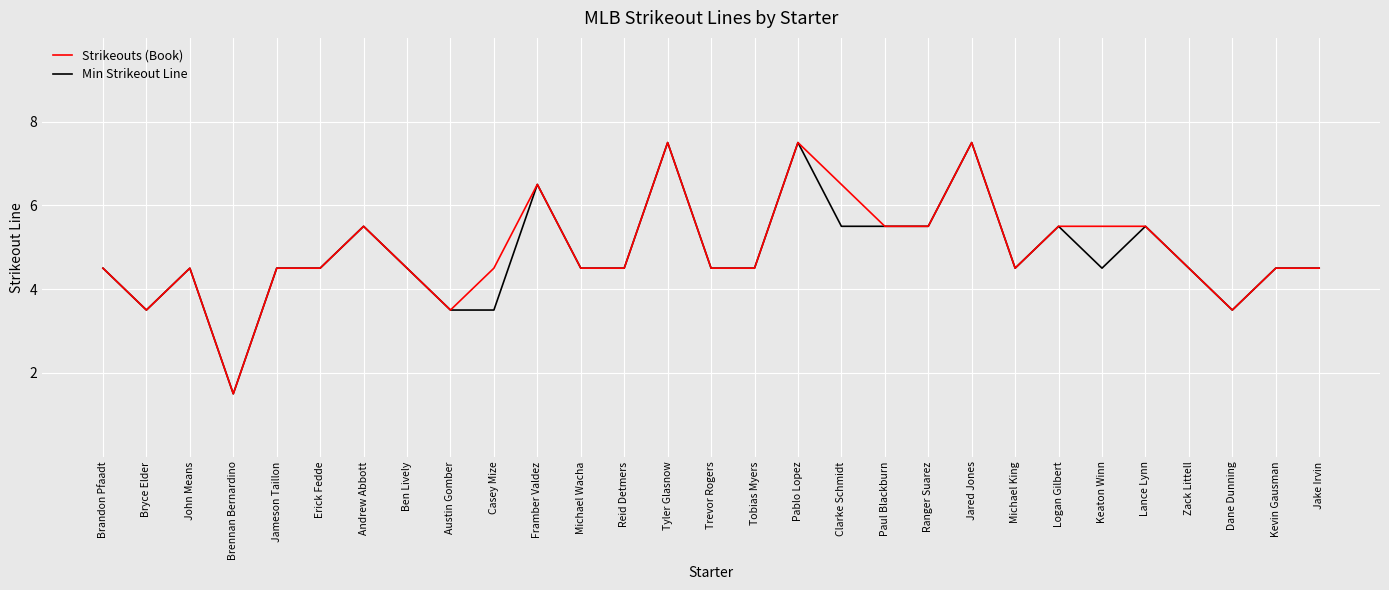

Reading left to right, list all the values displayed in this chart.

Strikeouts (Book): Brandon Pfaadt=4.5	Bryce Elder=3.5	John Means=4.5	Brennan Bernardino=1.5	Jameson Taillon=4.5	Erick Fedde=4.5	Andrew Abbott=5.5	Ben Lively=4.5	Austin Gomber=3.5	Casey Mize=4.5	Framber Valdez=6.5	Michael Wacha=4.5	Reid Detmers=4.5	Tyler Glasnow=7.5	Trevor Rogers=4.5	Tobias Myers=4.5	Pablo Lopez=7.5	Clarke Schmidt=6.5	Paul Blackburn=5.5	Ranger Suarez=5.5	Jared Jones=7.5	Michael King=4.5	Logan Gilbert=5.5	Keaton Winn=5.5	Lance Lynn=5.5	Zack Littell=4.5	Dane Dunning=3.5	Kevin Gausman=4.5	Jake Irvin=4.5
Min Strikeout Line: Brandon Pfaadt=4.5	Bryce Elder=3.5	John Means=4.5	Brennan Bernardino=1.5	Jameson Taillon=4.5	Erick Fedde=4.5	Andrew Abbott=5.5	Ben Lively=4.5	Austin Gomber=3.5	Casey Mize=3.5	Framber Valdez=6.5	Michael Wacha=4.5	Reid Detmers=4.5	Tyler Glasnow=7.5	Trevor Rogers=4.5	Tobias Myers=4.5	Pablo Lopez=7.5	Clarke Schmidt=5.5	Paul Blackburn=5.5	Ranger Suarez=5.5	Jared Jones=7.5	Michael King=4.5	Logan Gilbert=5.5	Keaton Winn=4.5	Lance Lynn=5.5	Zack Littell=4.5	Dane Dunning=3.5	Kevin Gausman=4.5	Jake Irvin=4.5